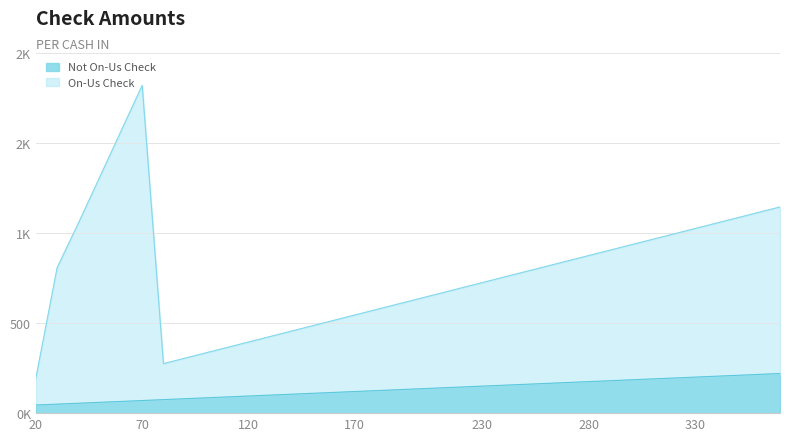

What is the difference between the highest and lowest values at 310?

775